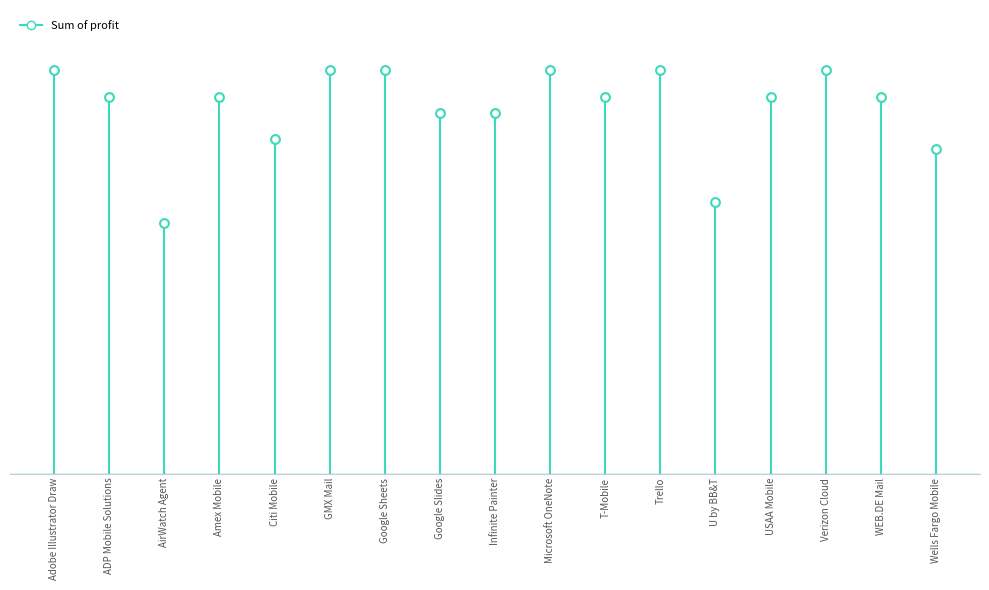

Which has a higher value, AirWatch Agent or Verizon Cloud?

Verizon Cloud